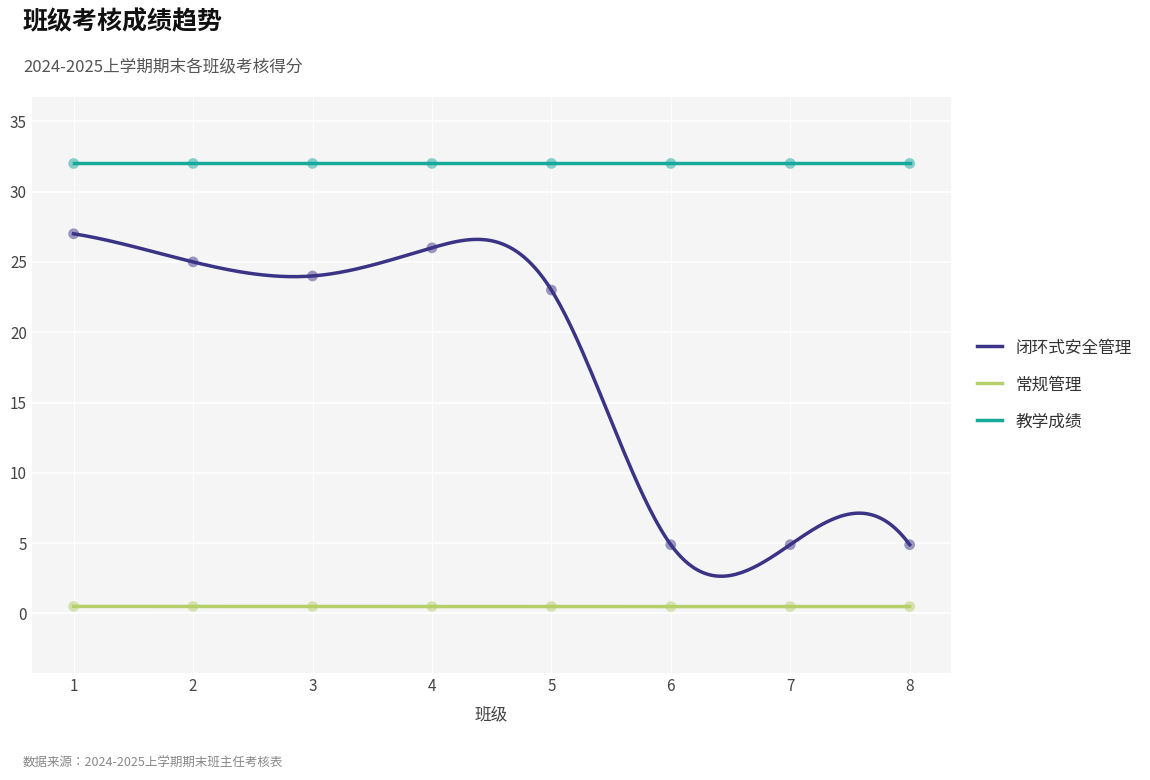

True or false: 常规管理 and 教学成绩 intersect in this chart.

False